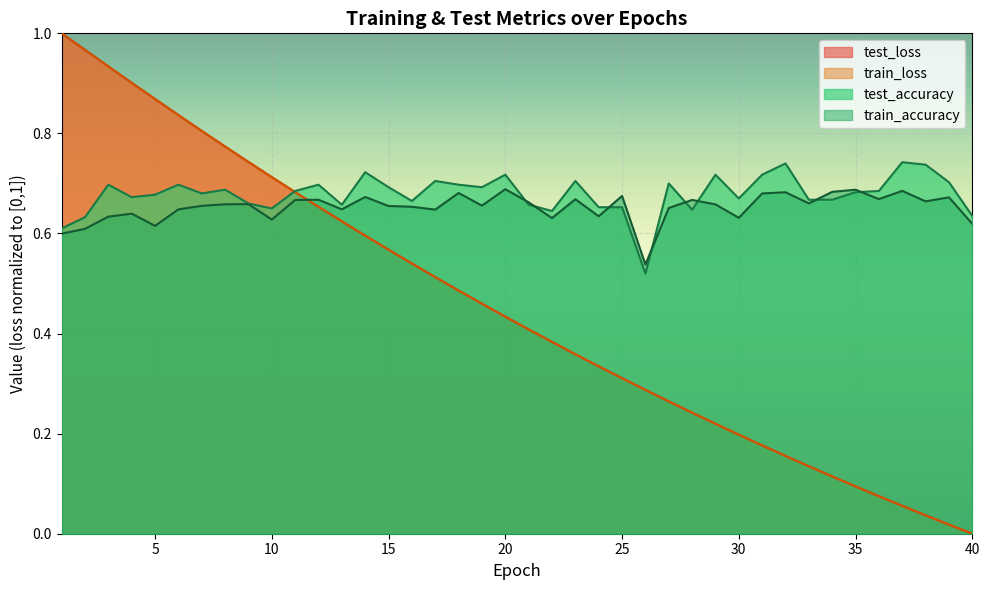

True or false: test_accuracy has a value of 0.7 at 9.

True